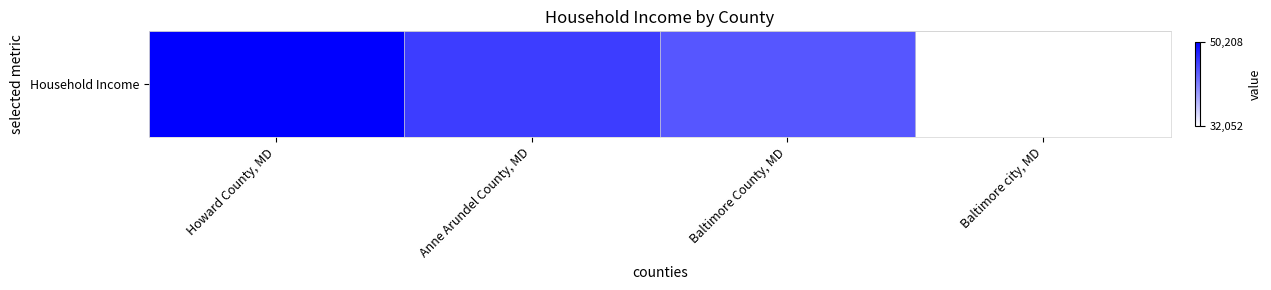

Rank the categories by value from highest to lowest.

Howard County, MD, Anne Arundel County, MD, Baltimore County, MD, Baltimore city, MD